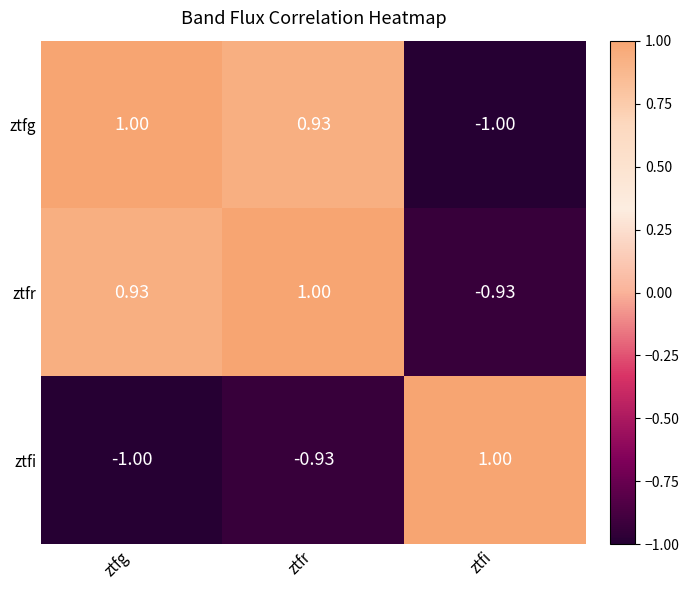

At which label does ztfg reach its minimum?

ztfi